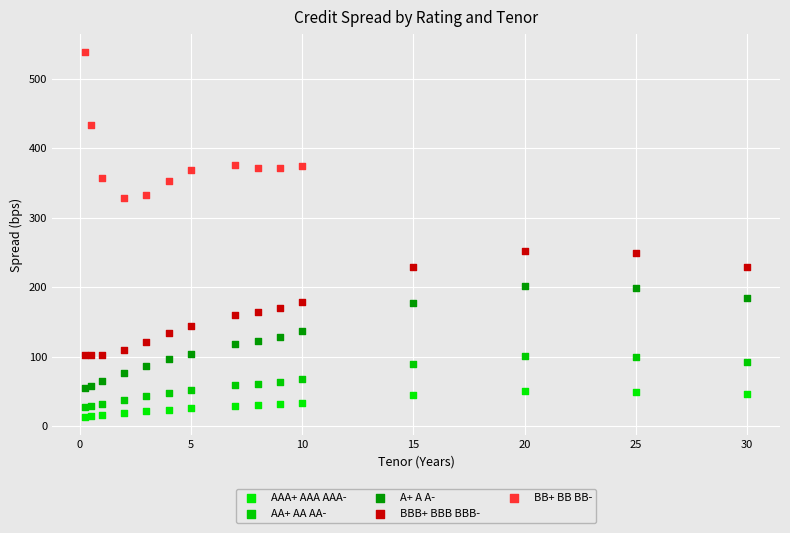

Which series has the widest spread of Y values?

BB+ BB BB-